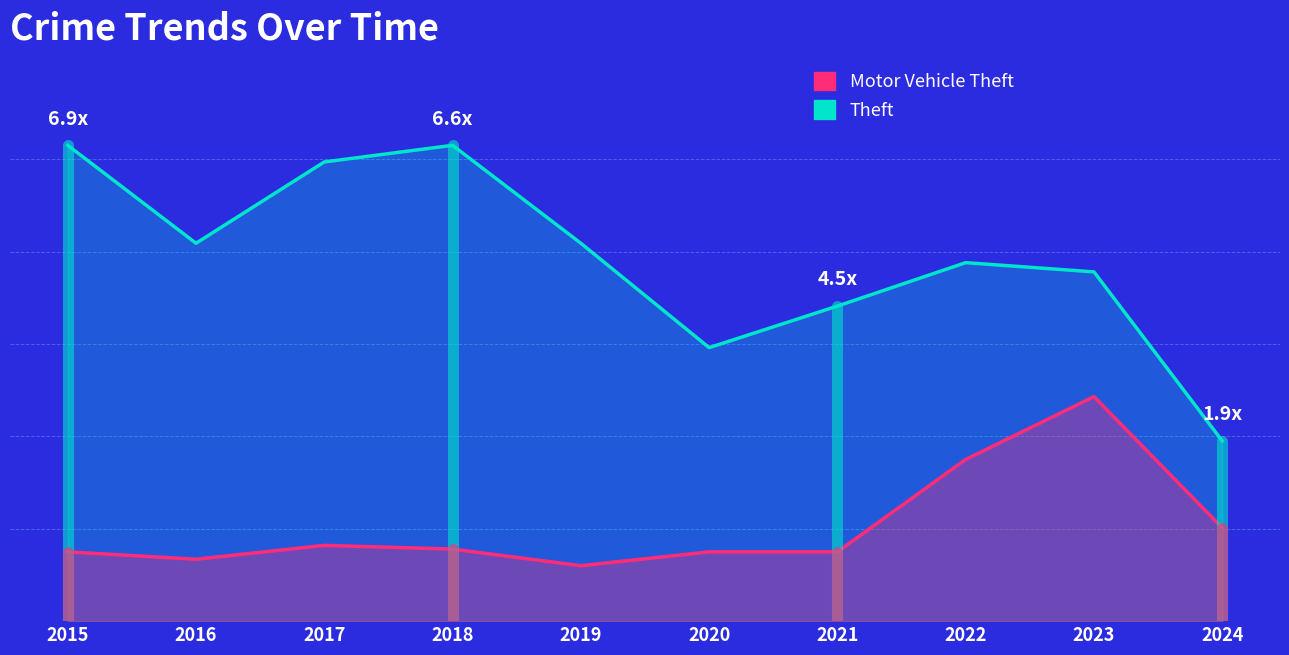

Rank the series by their average value, from lowest to highest.

Motor Vehicle Theft, Theft